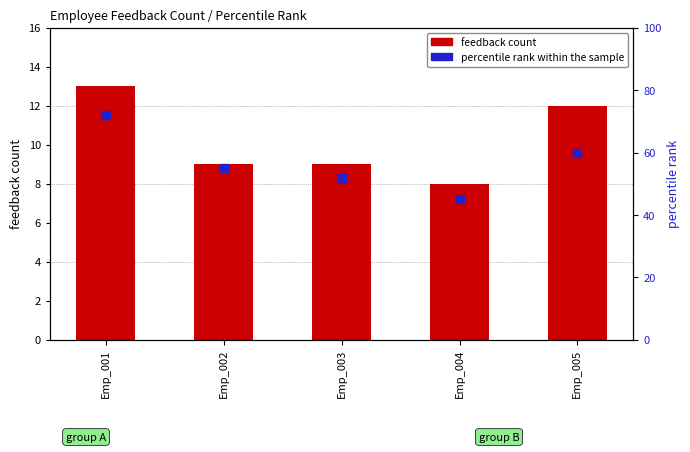

Which series has the largest Y range (max minus min)?

percentile rank within the sample